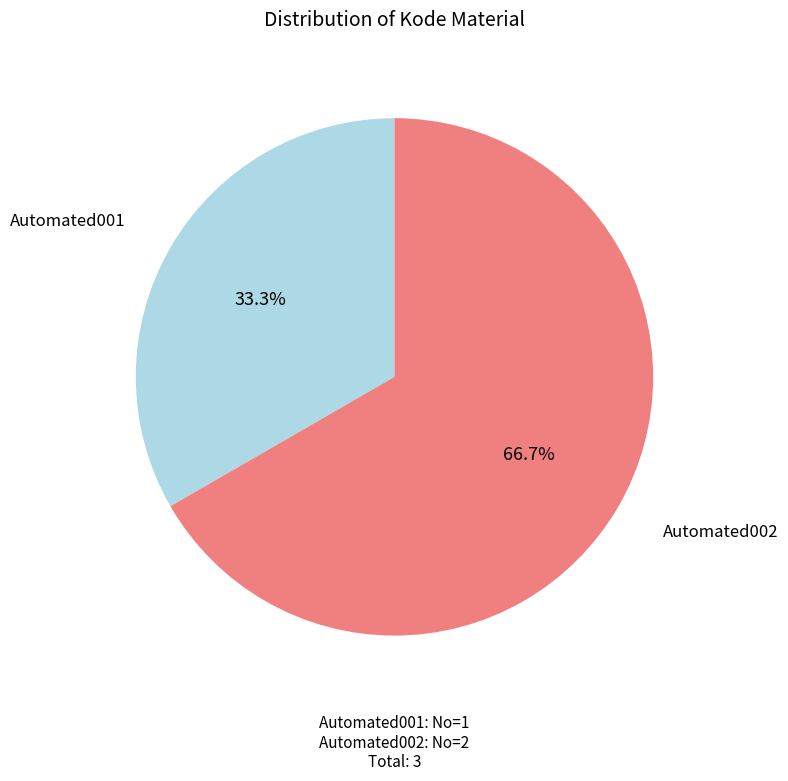

Does any single category account for the majority?

Yes